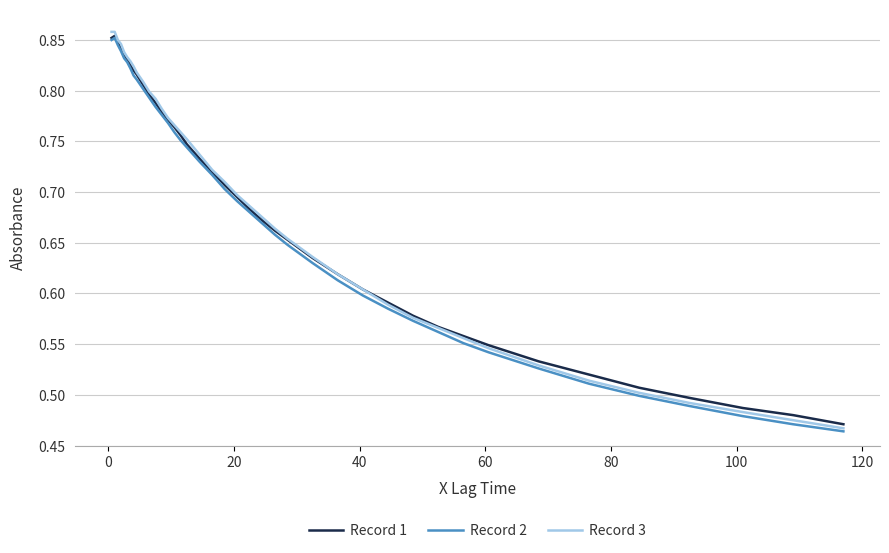

List the series in order of their overall mean, lowest first.

Record 2, Record 1, Record 3